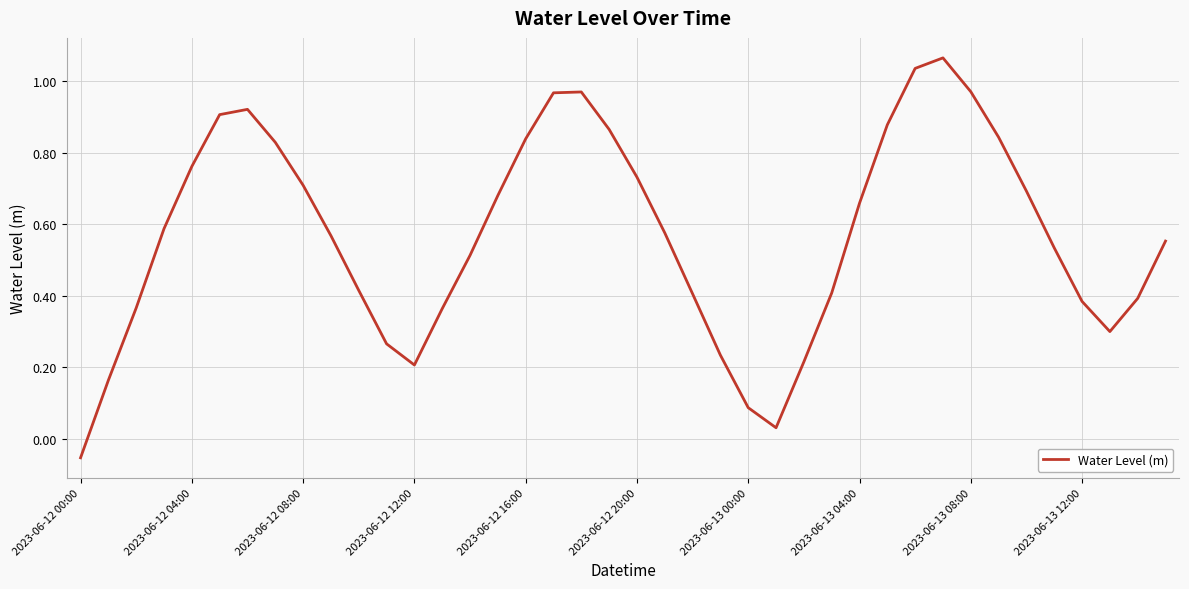

What is the sum of all values?

22.8